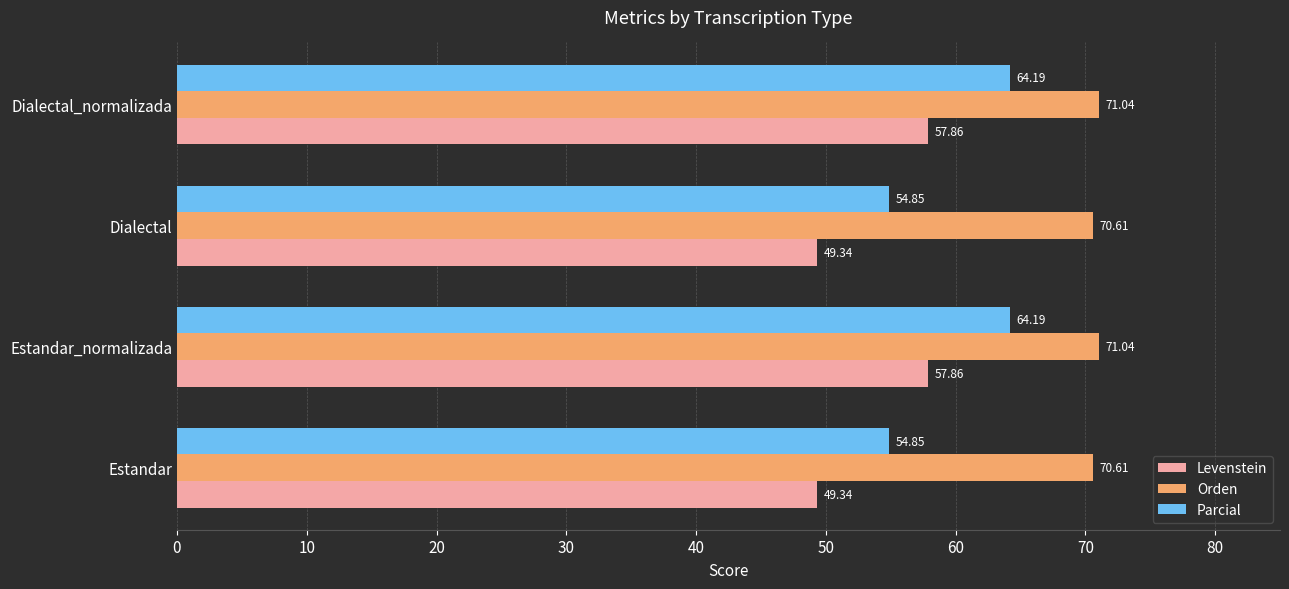

List the series in order of their peak value, lowest first.

Levenstein, Parcial, Orden